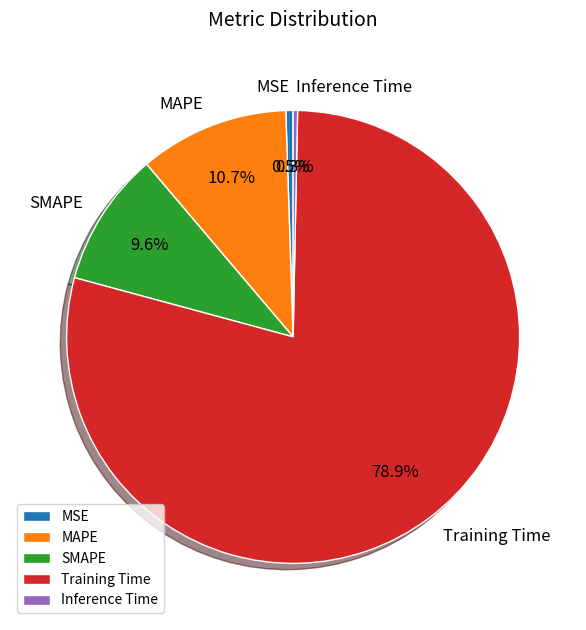

What is the largest slice in the pie chart?

Training Time